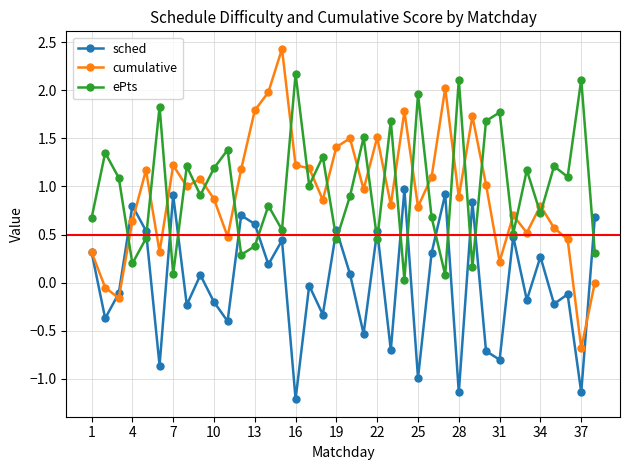

How many intersections are there between cumulative and ePts?

24